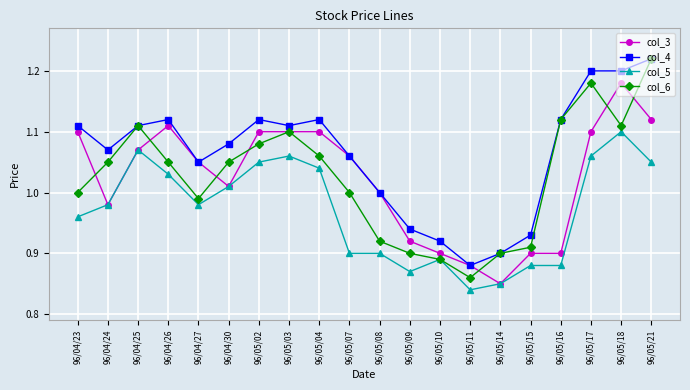

What is the sum of the col_6 values at 96/04/23 and 96/05/10?

1.9